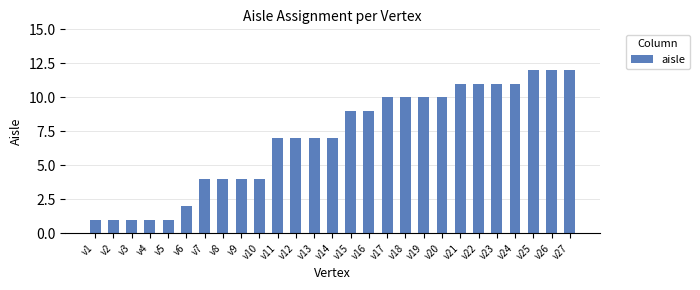

Count the number of categories in the chart.

27